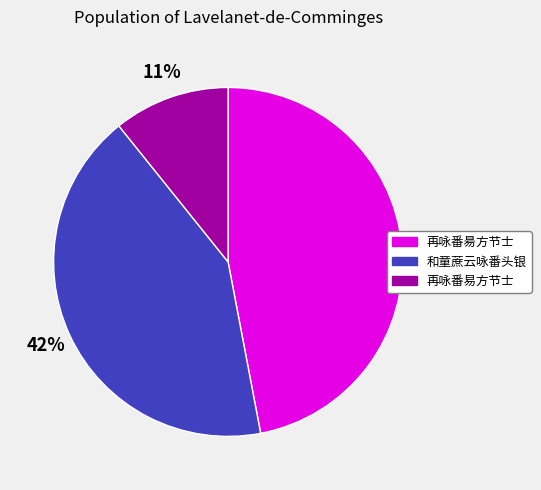

Between 再咏番昜方节士 and 再咏番易方节士, which is larger?

再咏番昜方节士